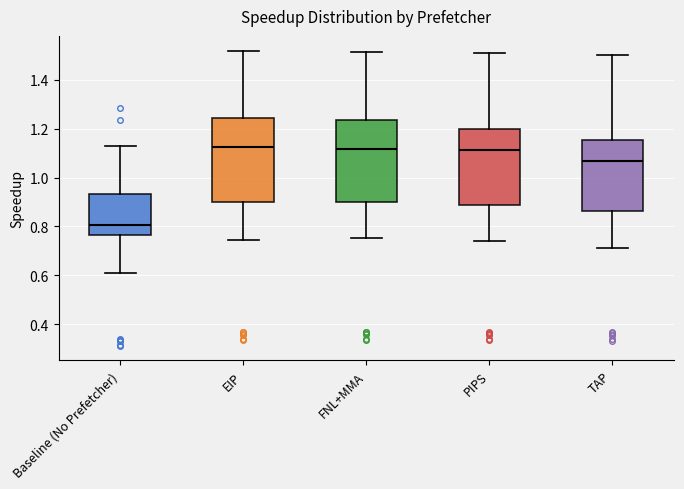

Where is the lower edge of the box for EIP on the y-axis? The values are not printed on the chart, so give them approximately, as read against the axis.

0.90